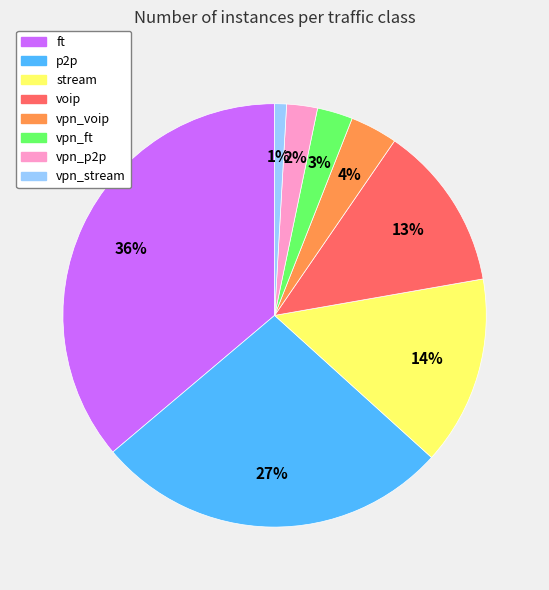

Which category has the biggest portion of the pie?

ft